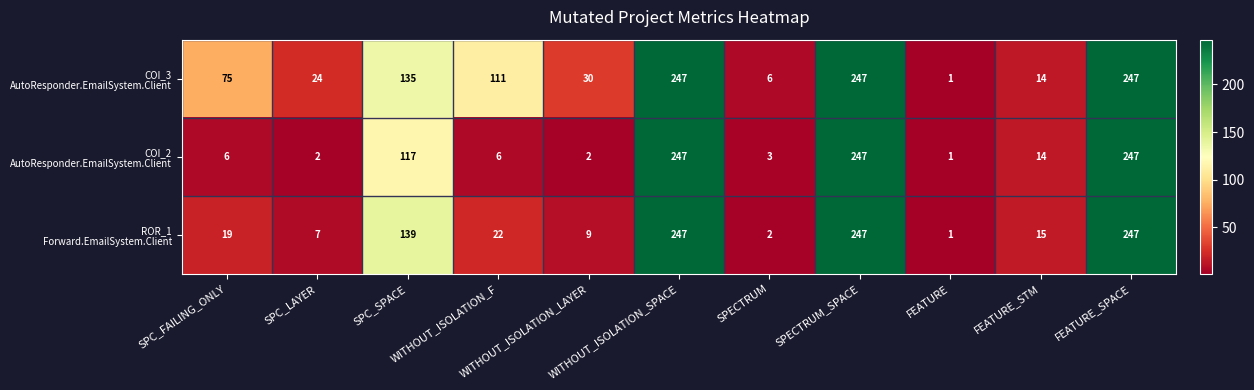

What is the minimum value shown in the chart?

1